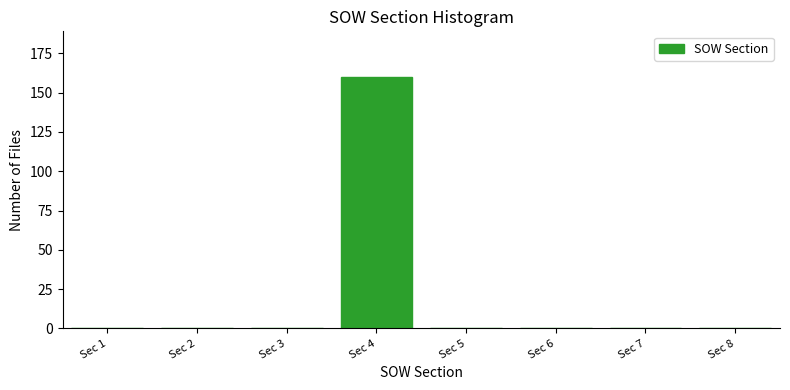

Reading right to left, transcribe all the data shown in this chart.

Sec 8=0	Sec 7=0	Sec 6=0	Sec 5=0	Sec 4=160	Sec 3=0	Sec 2=0	Sec 1=0